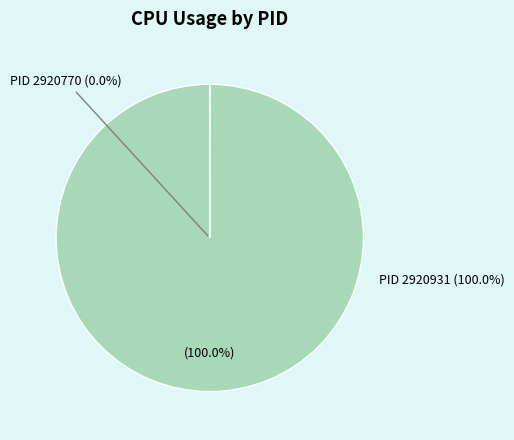

To the nearest percent, what percentage of the pie is 2920931?

100%